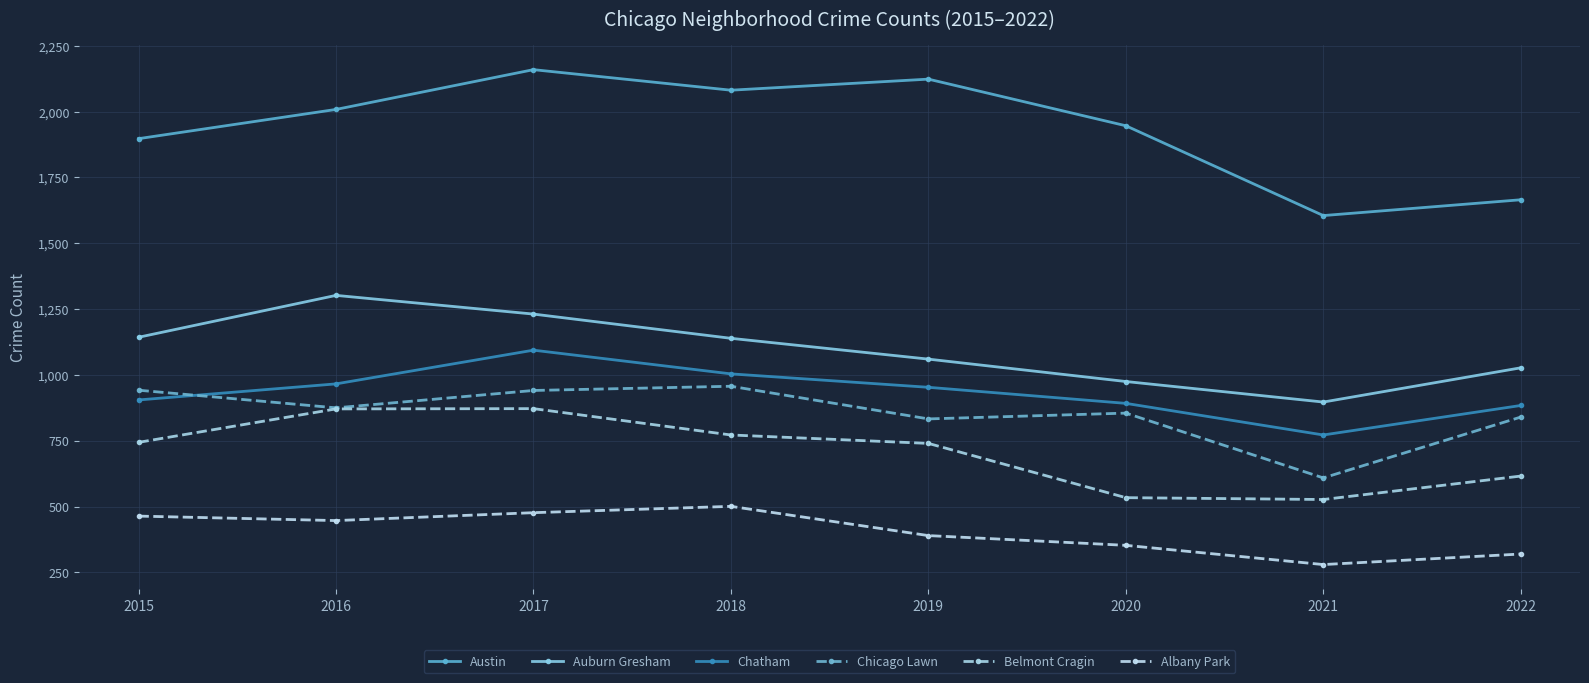

Which category has the highest value across all series?

2017